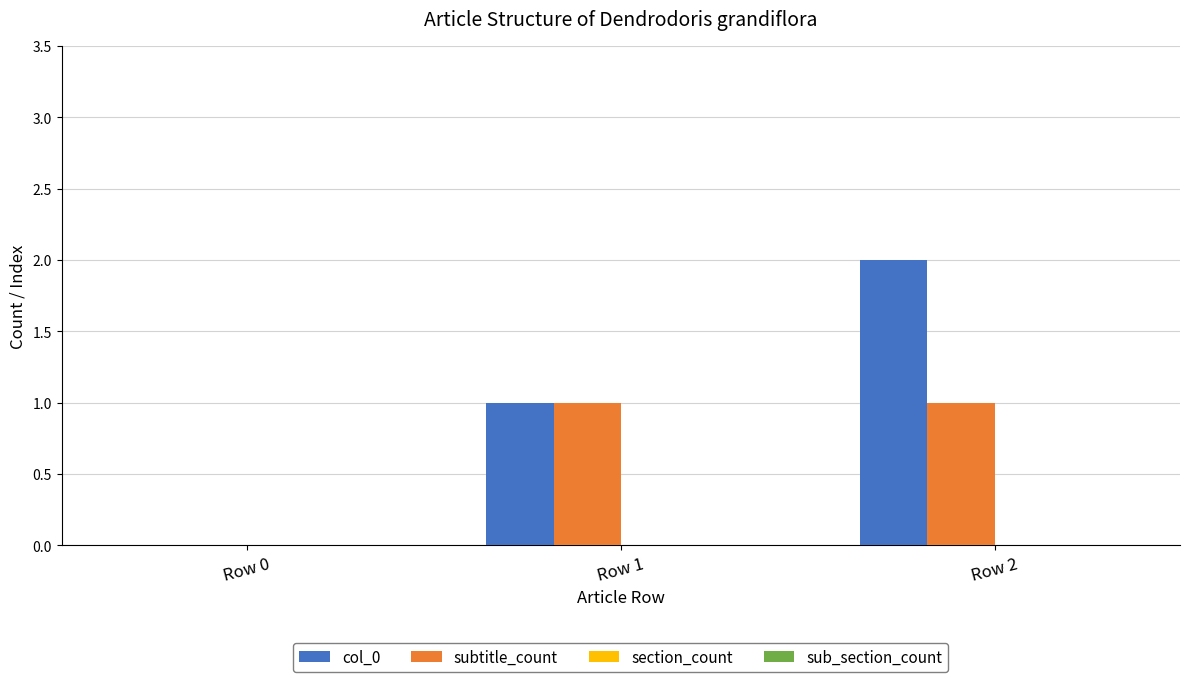

Between Row 1 and Row 2, which series saw the biggest shift?

col_0